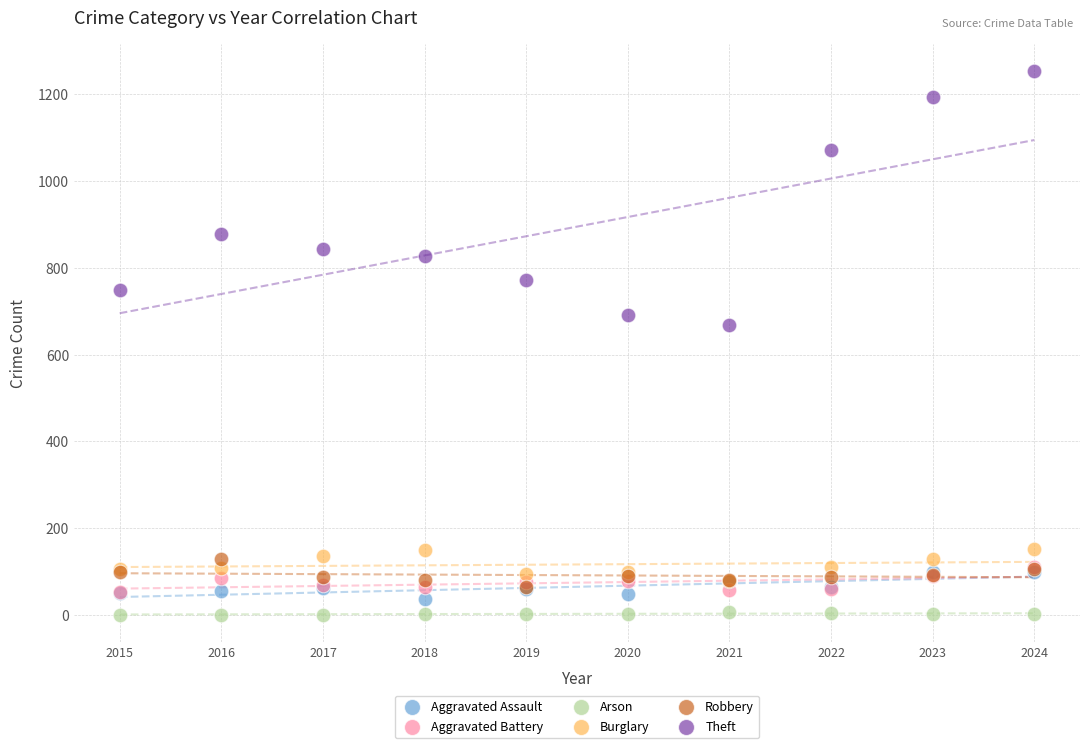

Which series has the largest Y range (max minus min)?

Theft